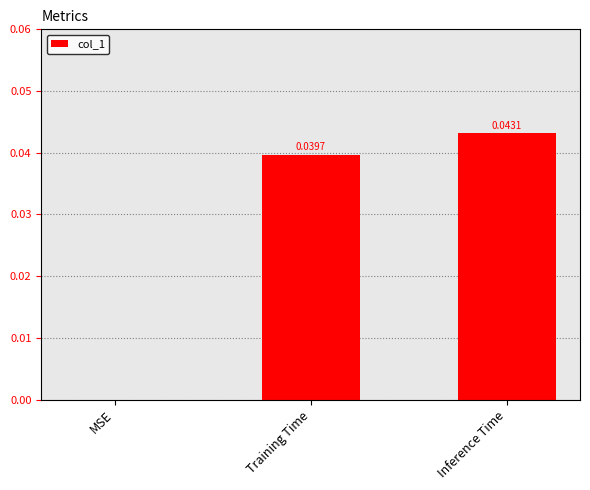

Which label corresponds to the largest value in the chart?

Inference Time